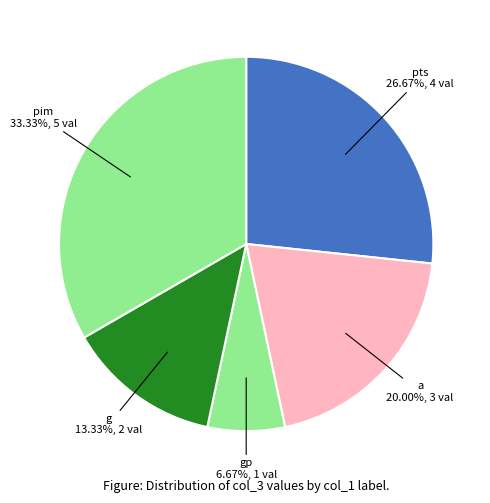

What is the ratio of the value at g to the value at a?

0.7